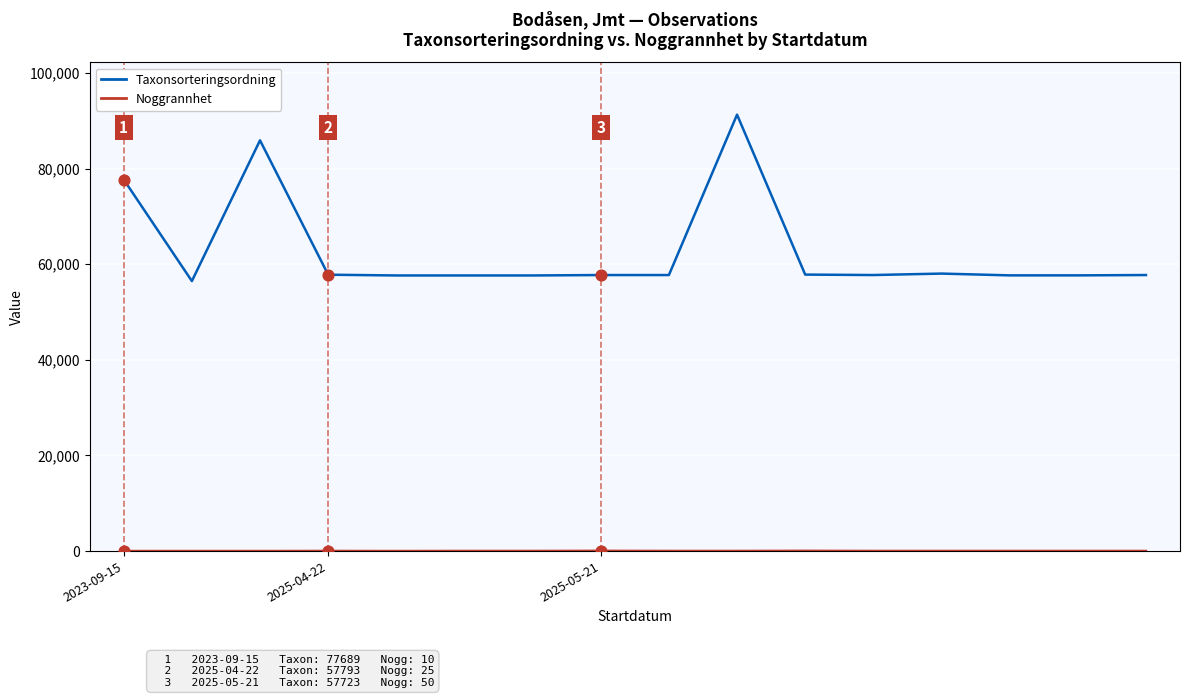

At how many categories does at least one series exceed 16119?

16